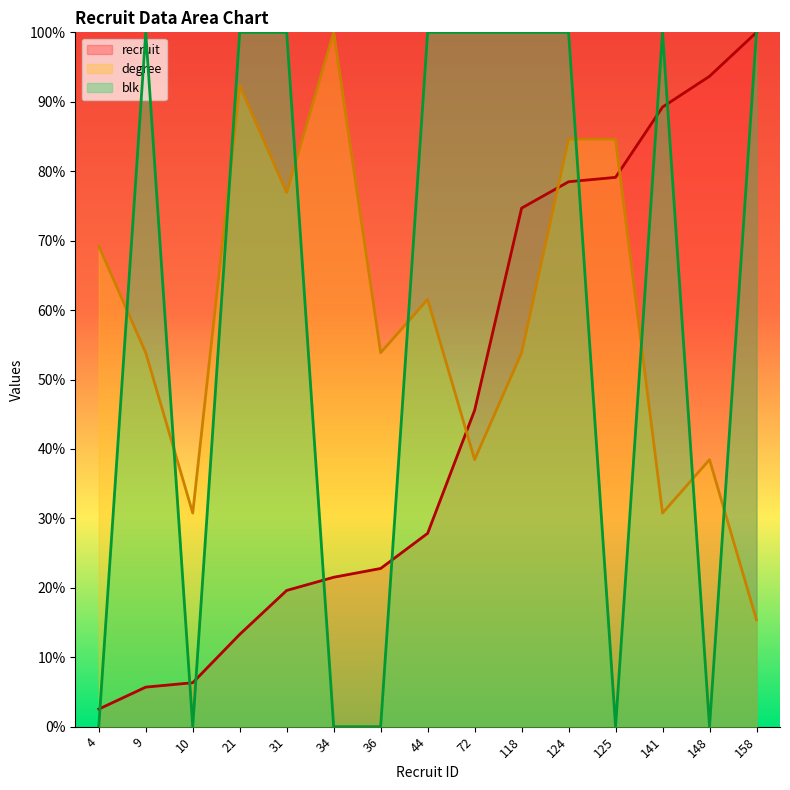

What are all the series names shown in the legend?

recruit, degree, blk